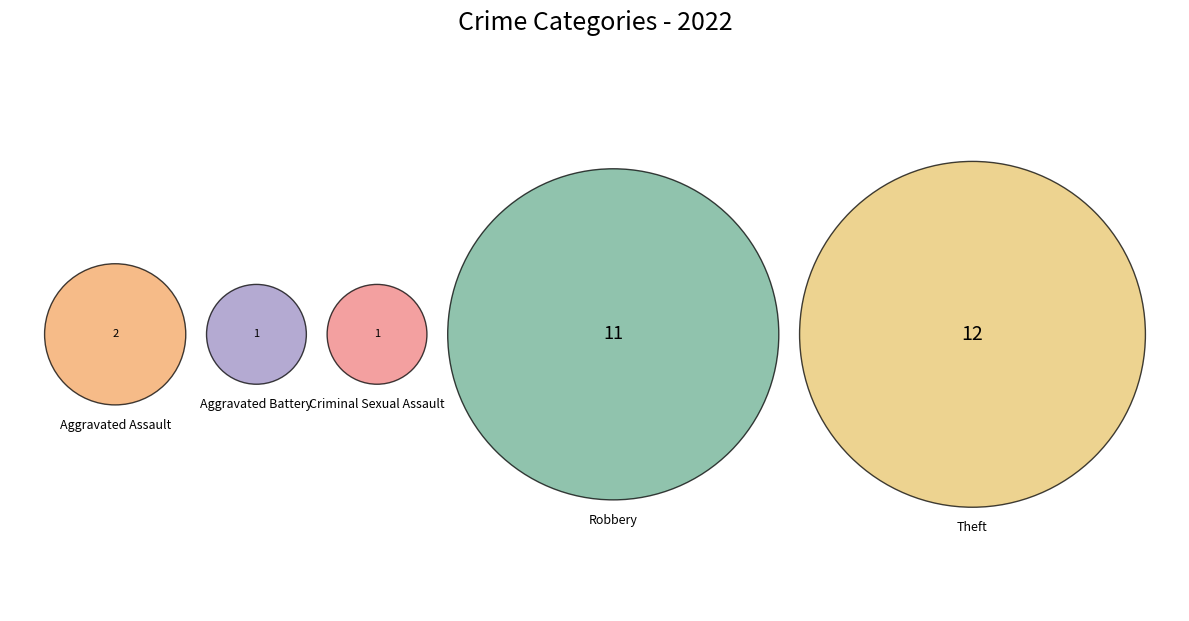

To the nearest percent, what portion does Theft represent?

44%